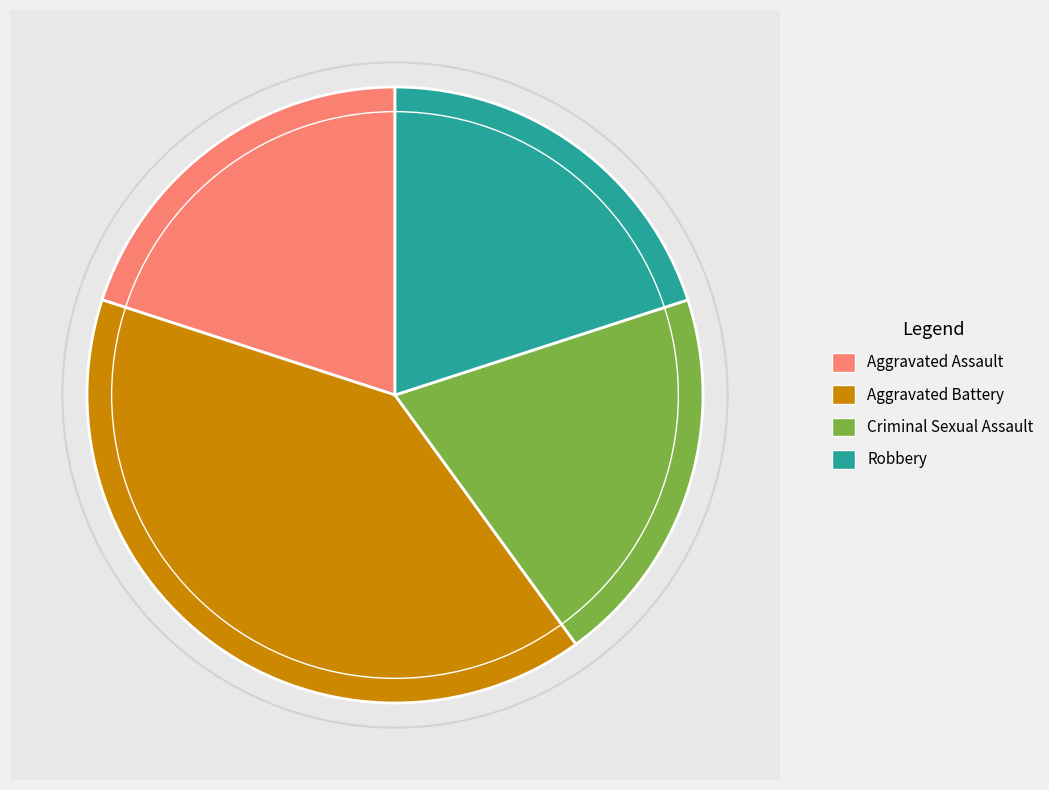

What is the change in value from Aggravated Battery to Criminal Sexual Assault?

-1